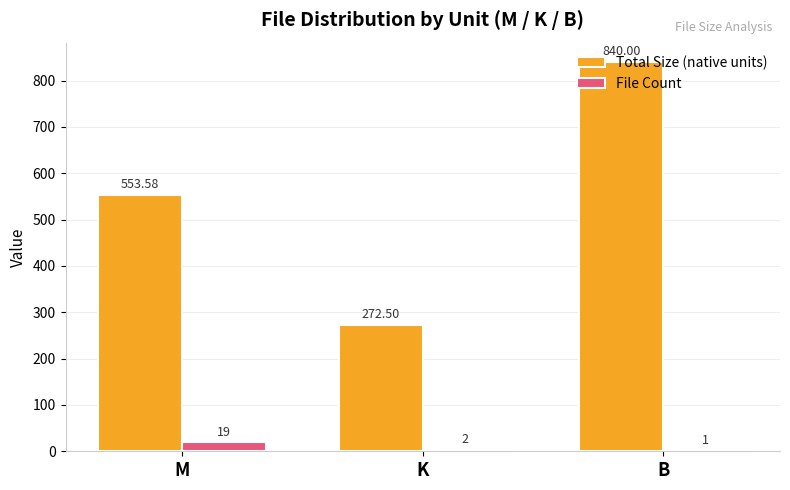

Which series has the largest total across all categories?

Total Size (native units)